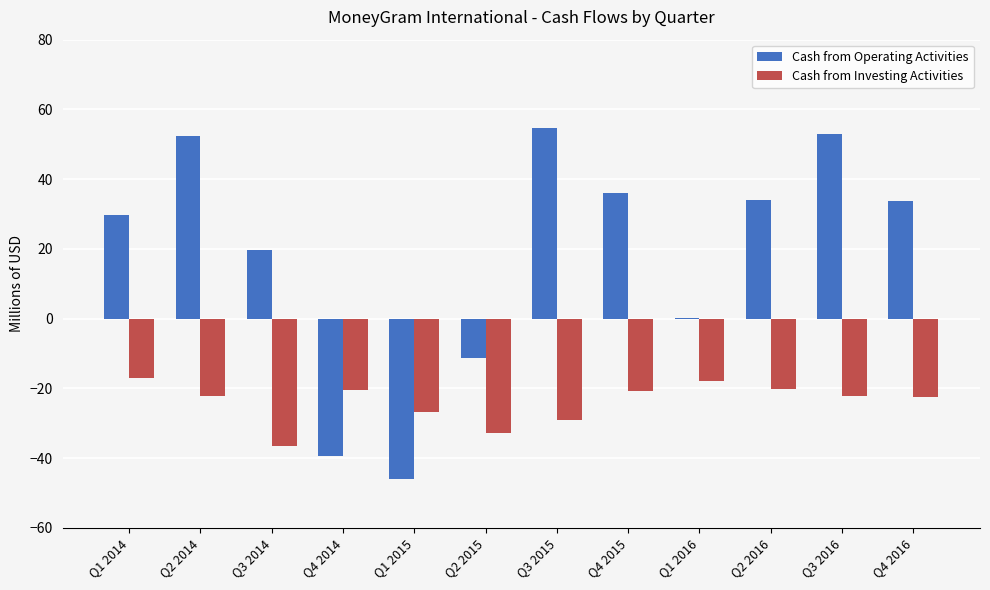

What is the total value across all series at Q2 2014?

30.2